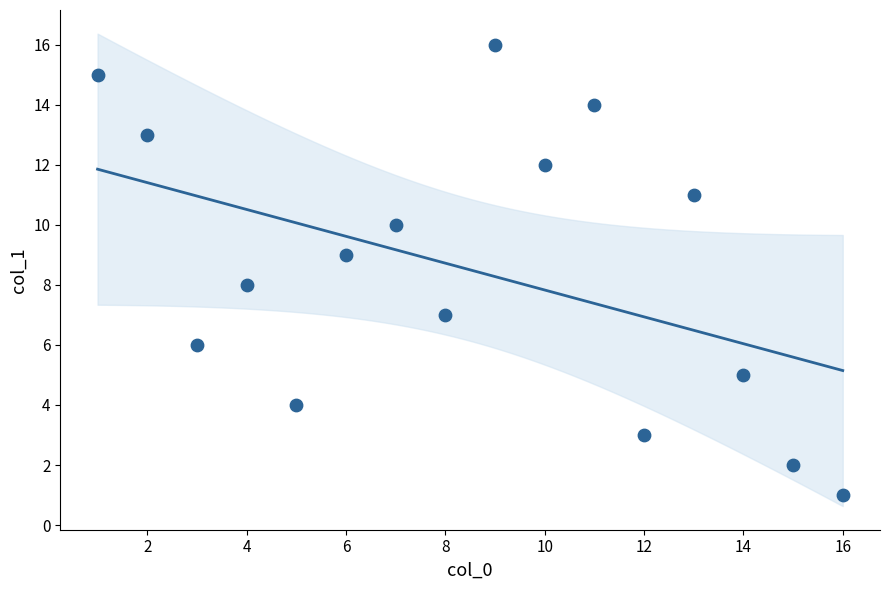

What is the range of Y values (max minus min)?

15